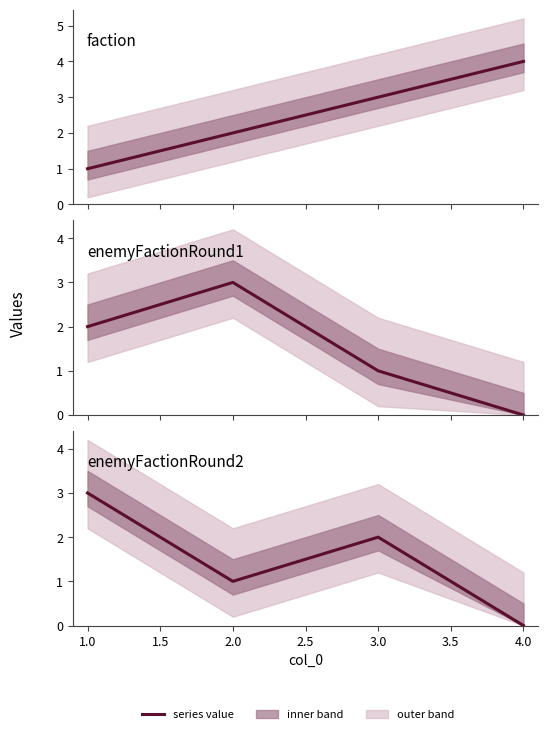

Count the faction values in the range 2 to 4.

3